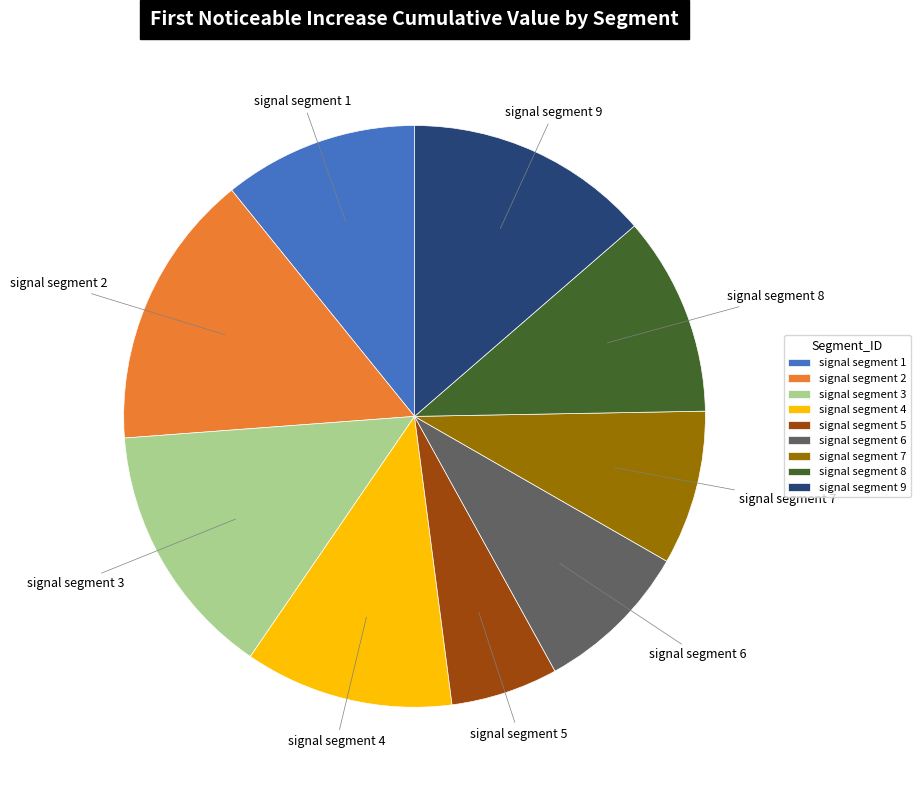

The signal segment 3 slice represents 14% of the pie. True or false?

True